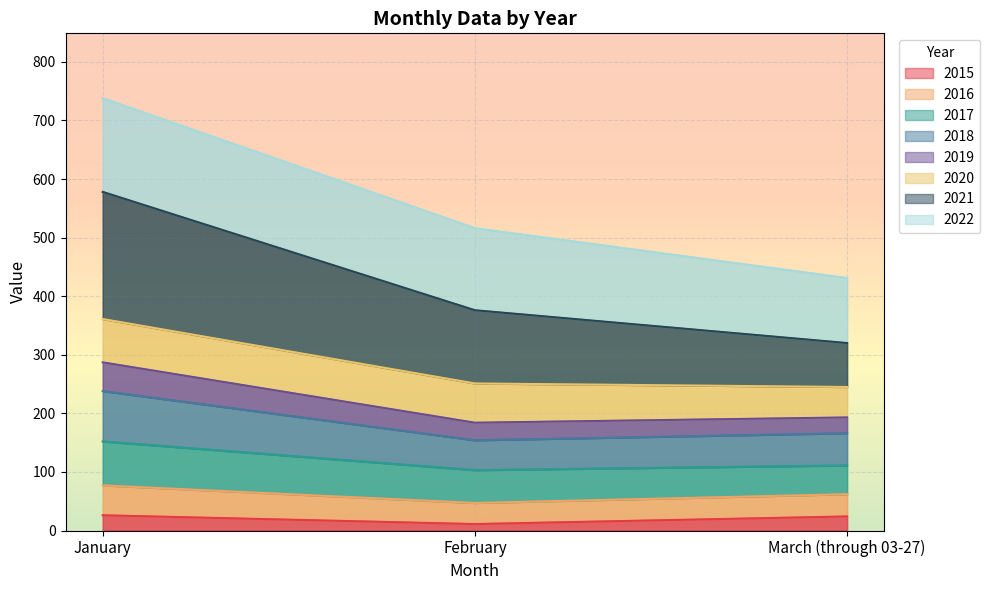

Which series changed the most between January and February?

2017